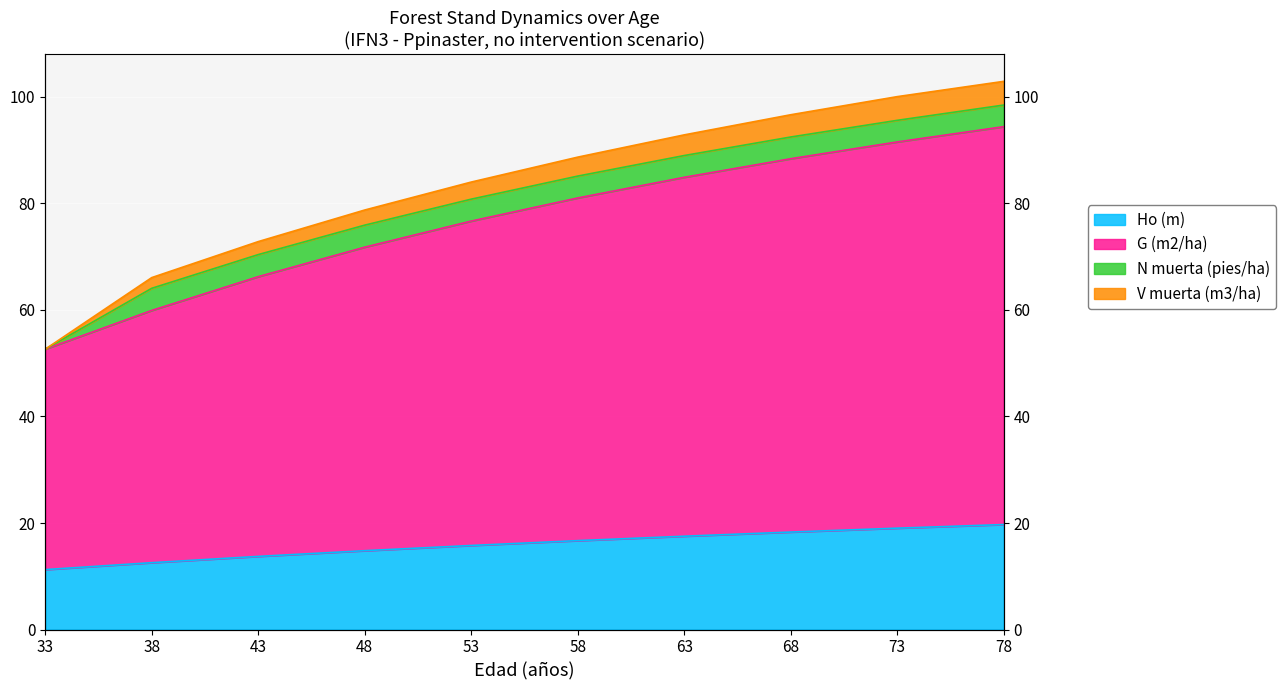

At which label does Ho (m) reach its minimum?

33